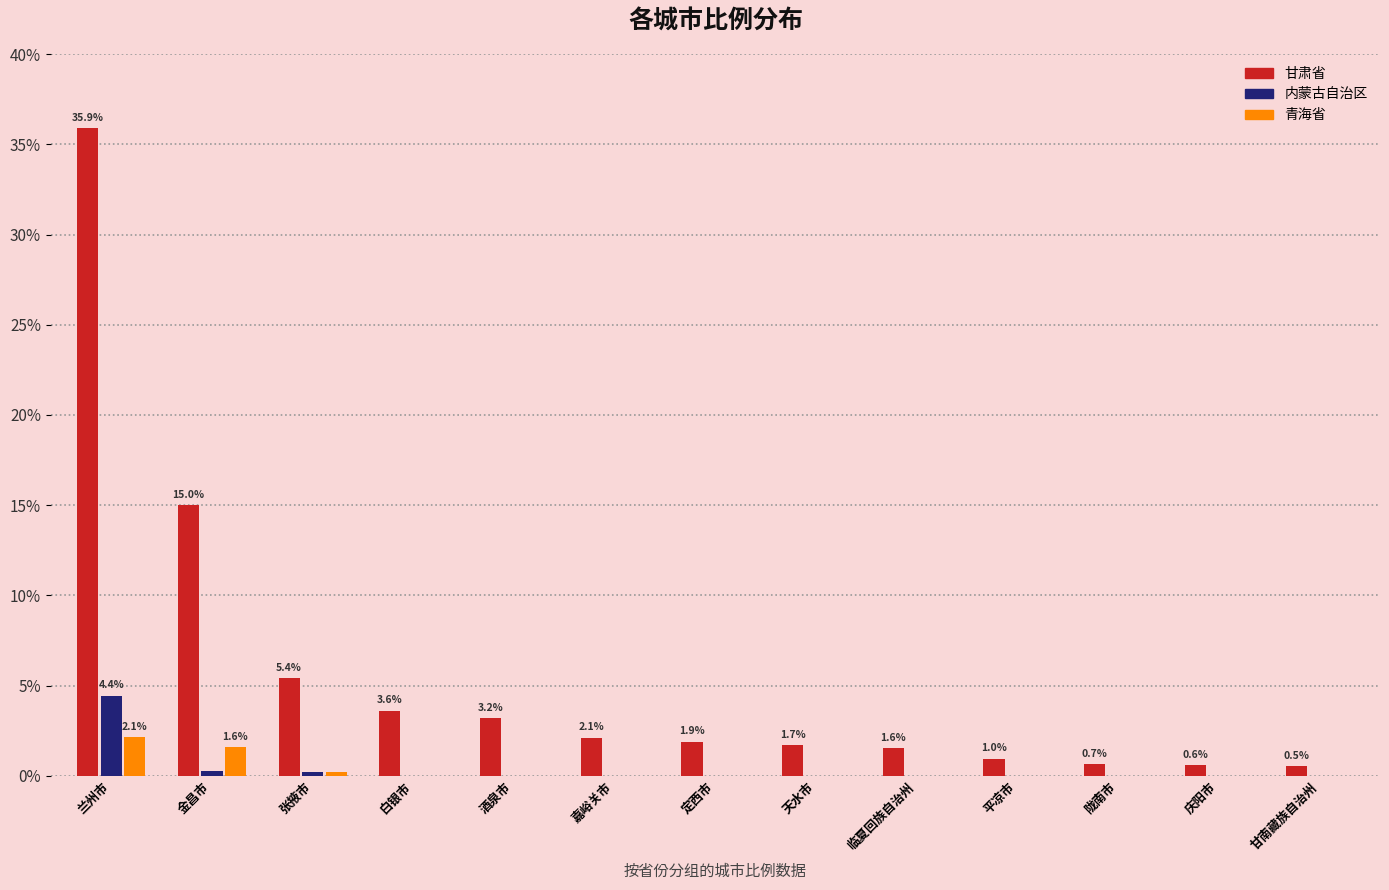

What is the highest value of the 甘肃省 series?

35.9